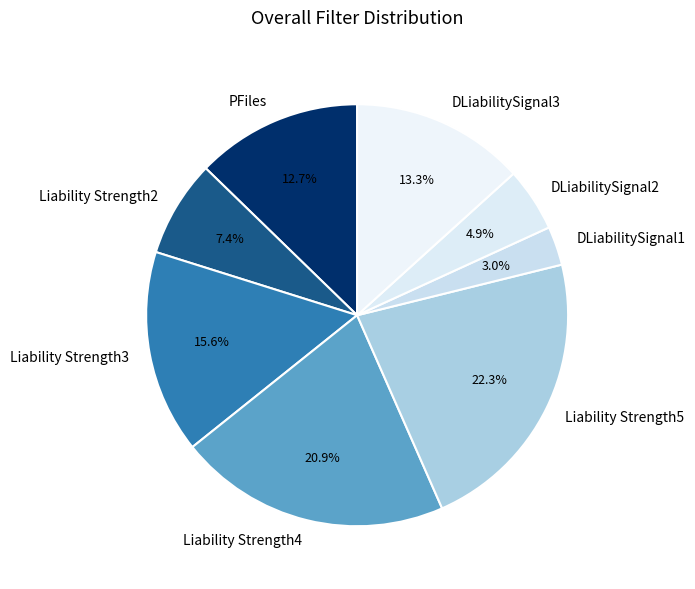

Between DLiabilitySignal1 and DLiabilitySignal2, which is larger?

DLiabilitySignal2